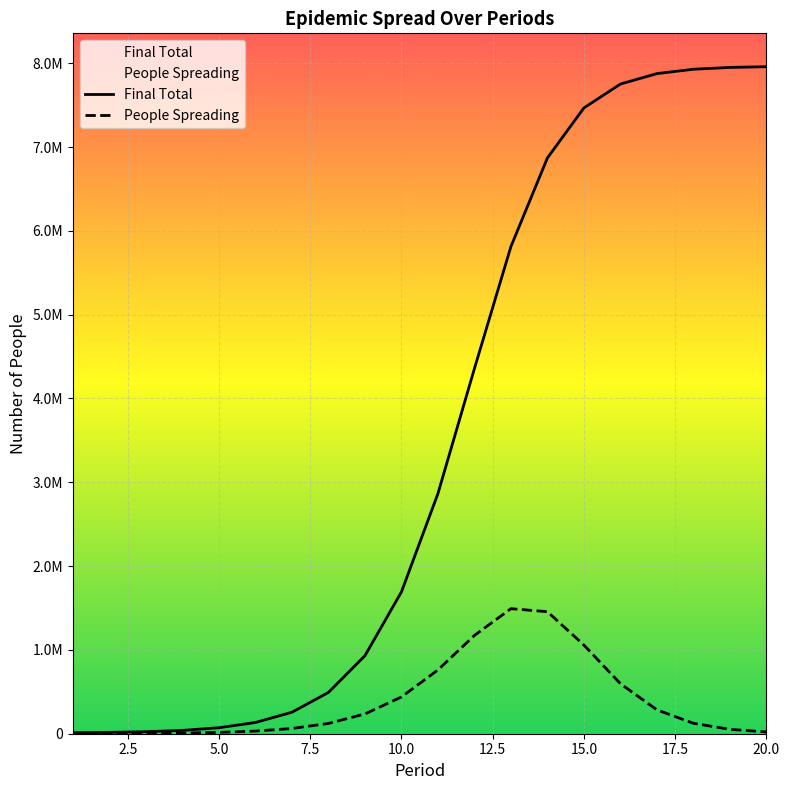

What are all the series names shown in the legend?

Final Total, People Spreading